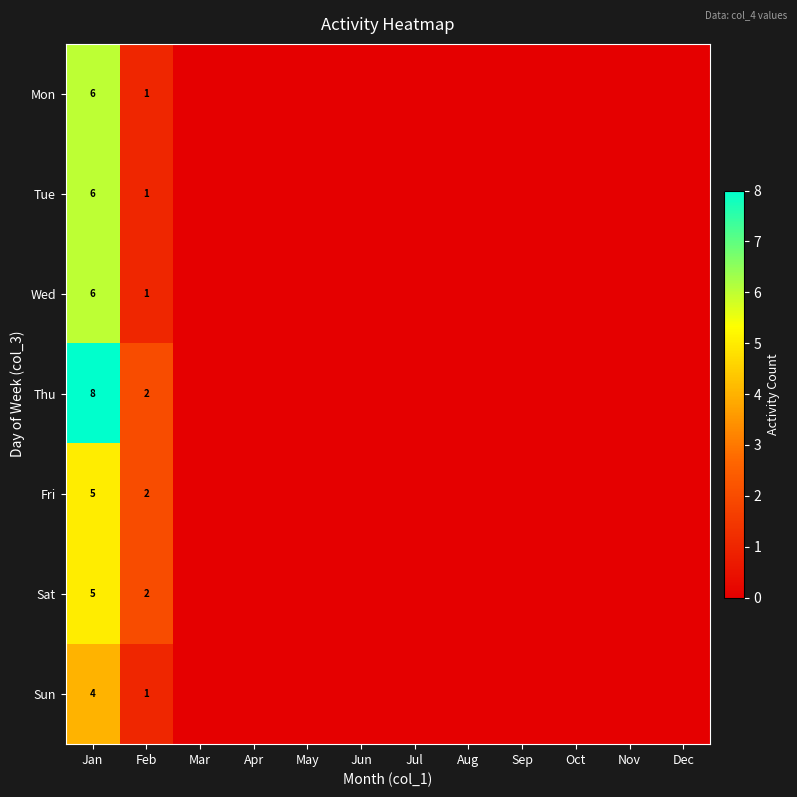

What is the difference between the highest and lowest values at Jan?

4